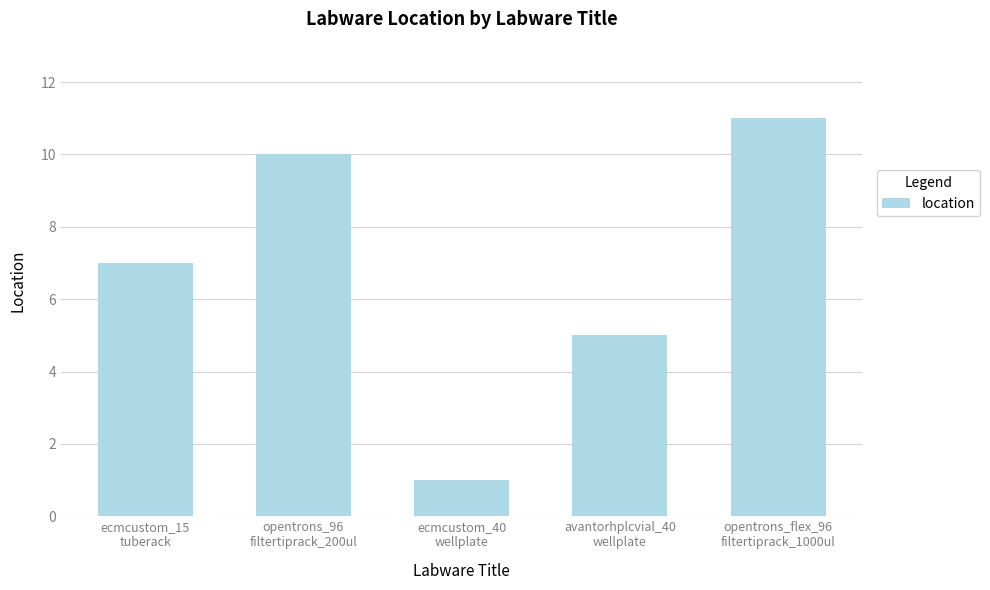

What is the difference between the maximum and minimum values?

10